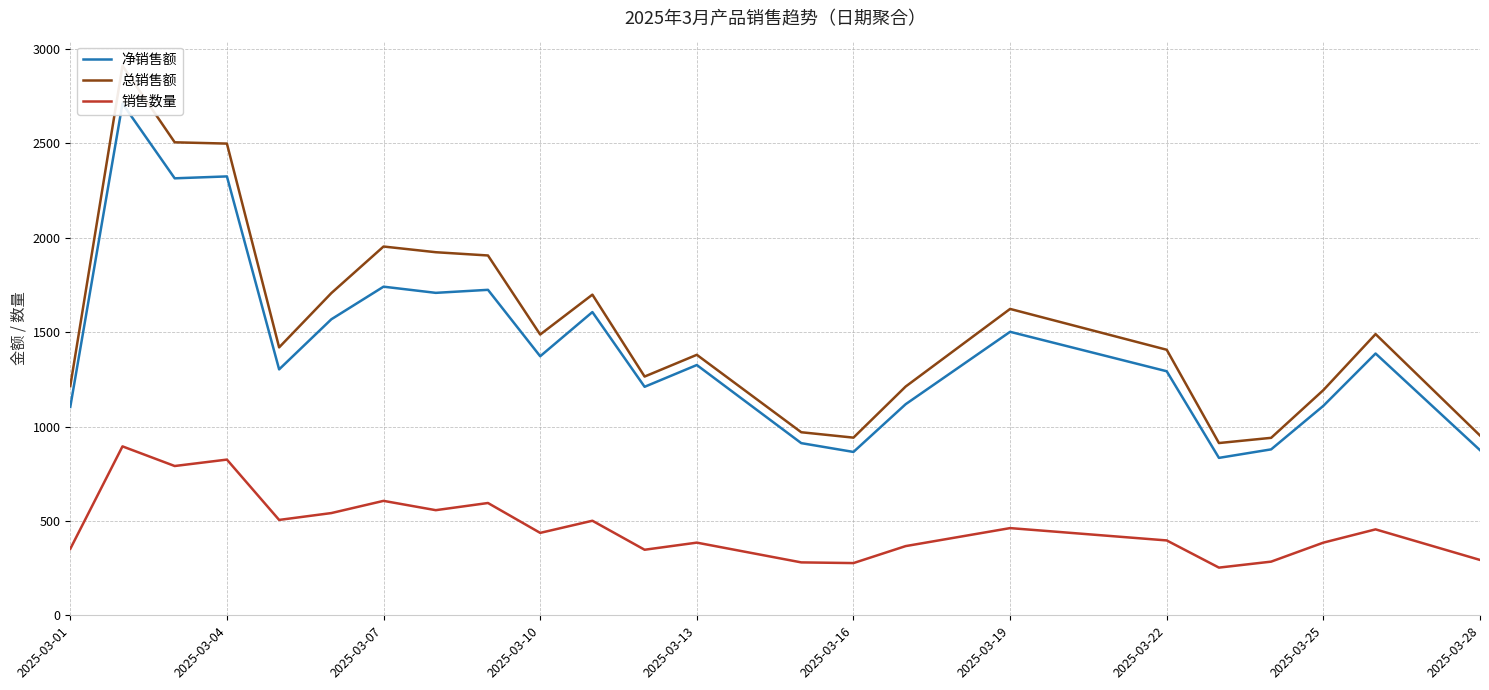

What is the highest value of the 销售数量 series?

895.0